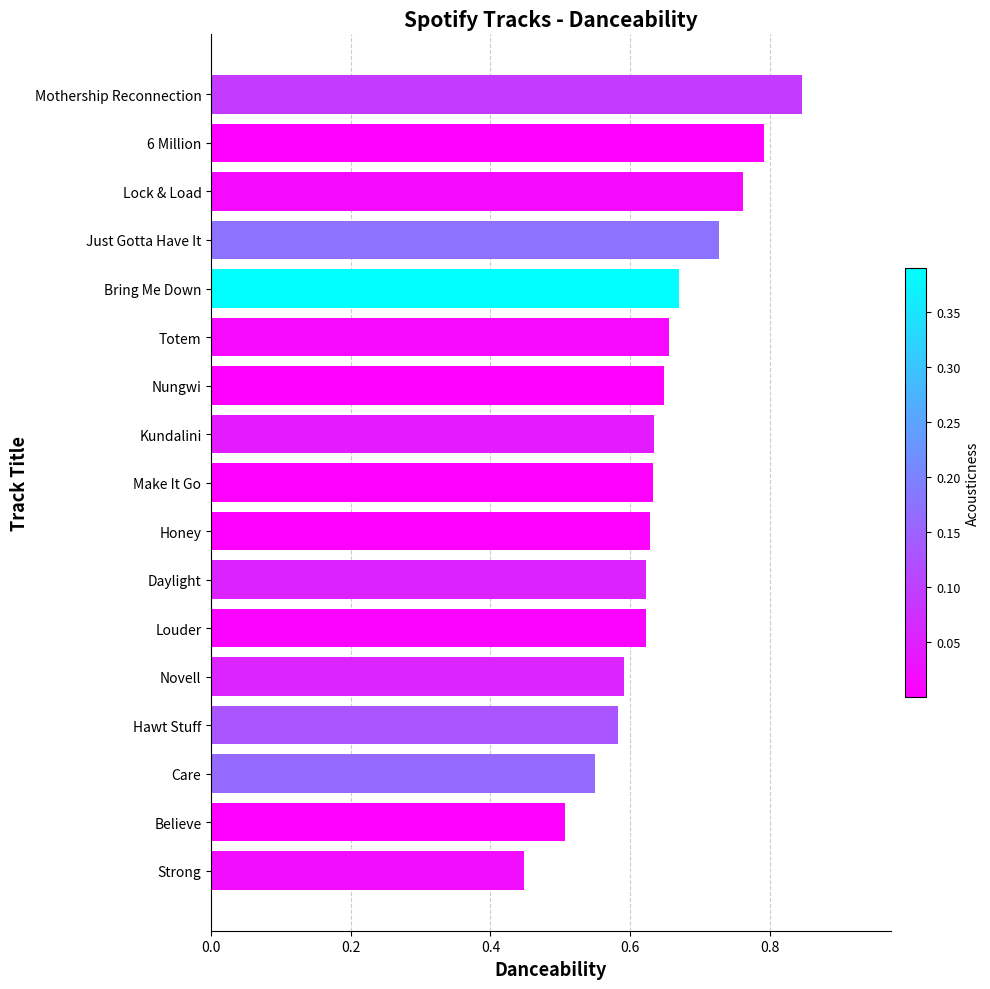

Between Strong and Make It Go, which is larger?

Make It Go